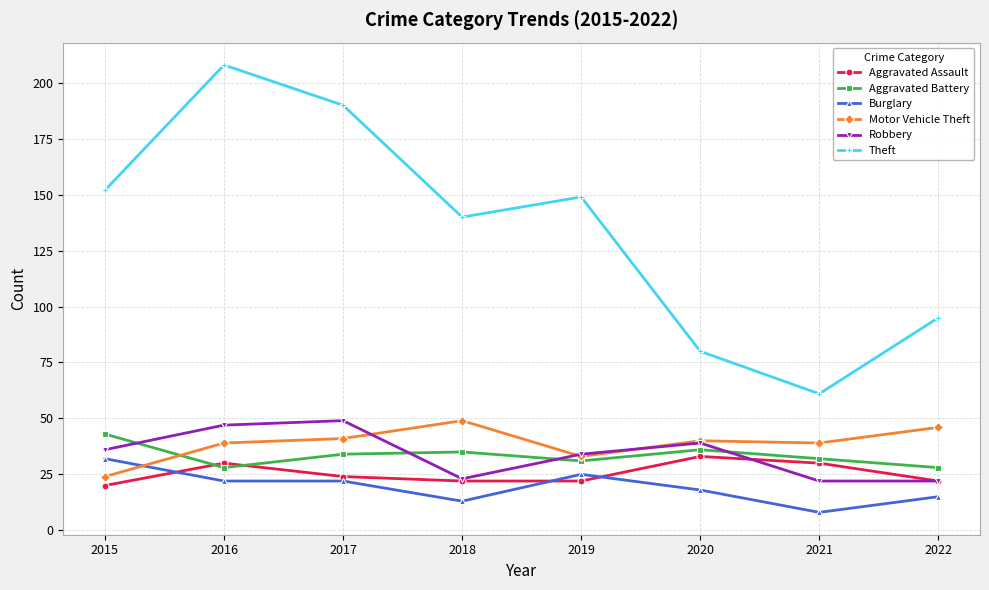

Does the chart display data point markers on the line(s)?

Yes